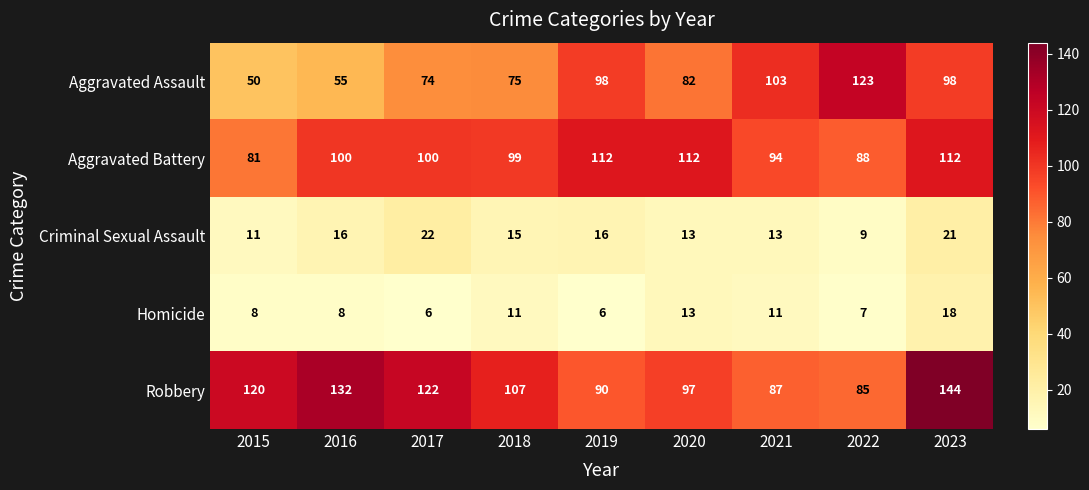

True or false: Criminal Sexual Assault has a value of 6 at 2016.

False